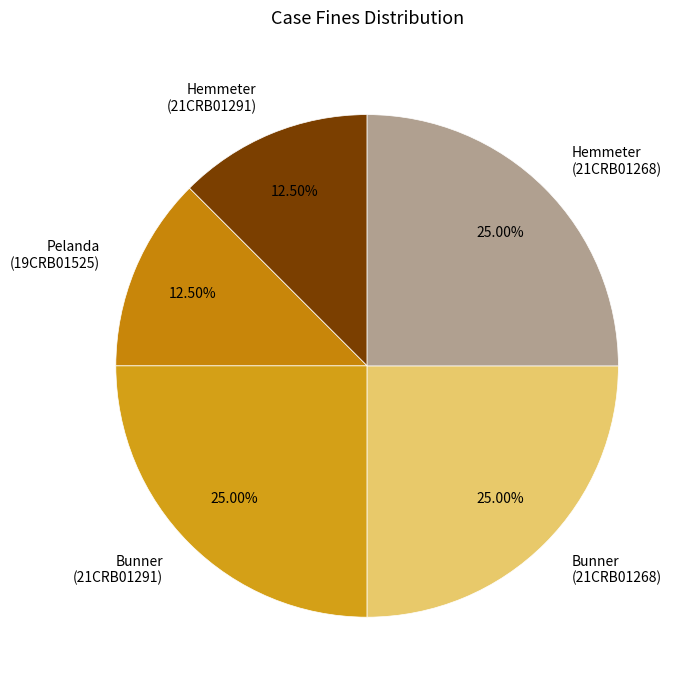

To the nearest percent, what is the average slice percentage?

20%